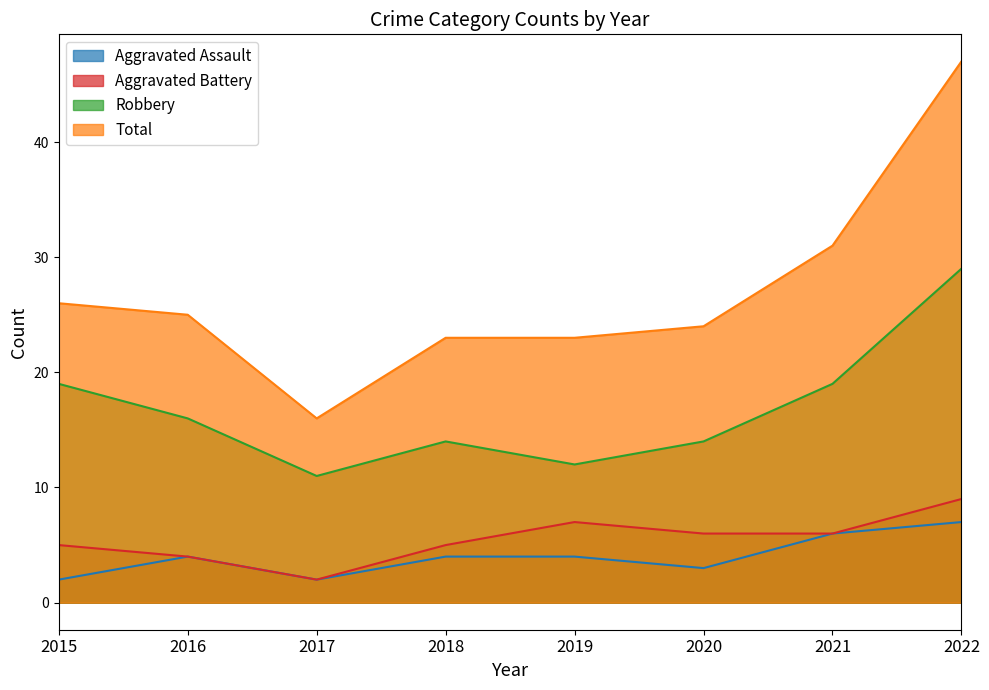

At 2018, list the series in order from smallest to largest.

Aggravated Assault, Aggravated Battery, Robbery, Total